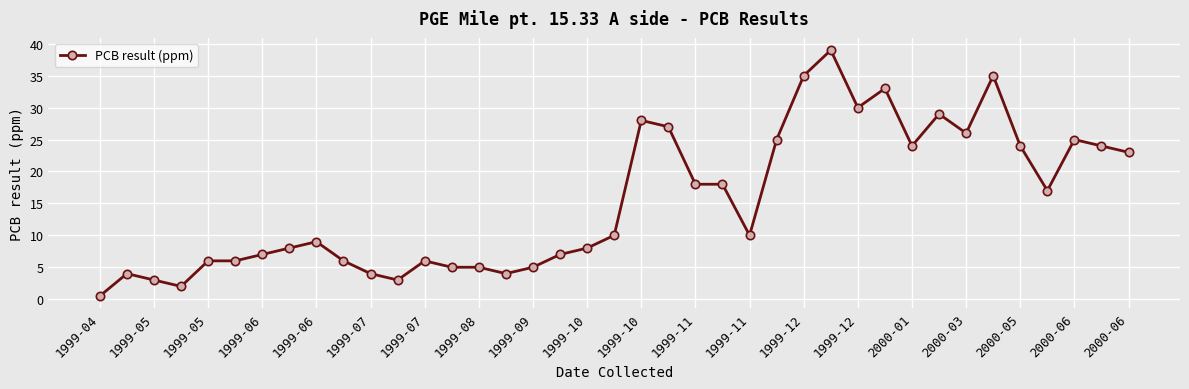

What is the average value?

15.3